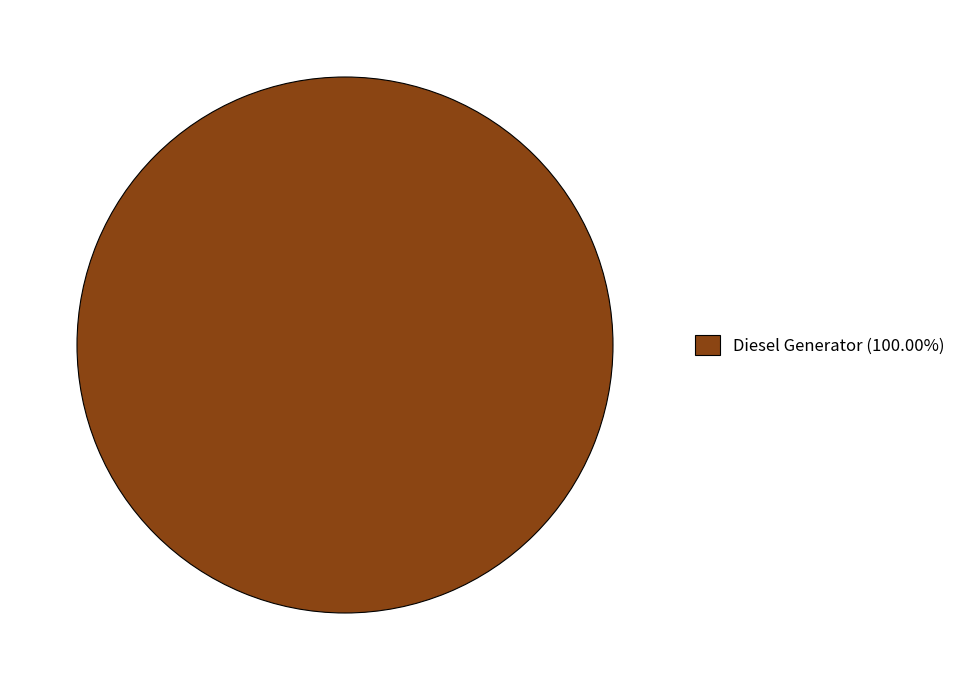

Is Diesel Generator (100.00%) the majority of the pie?

Yes